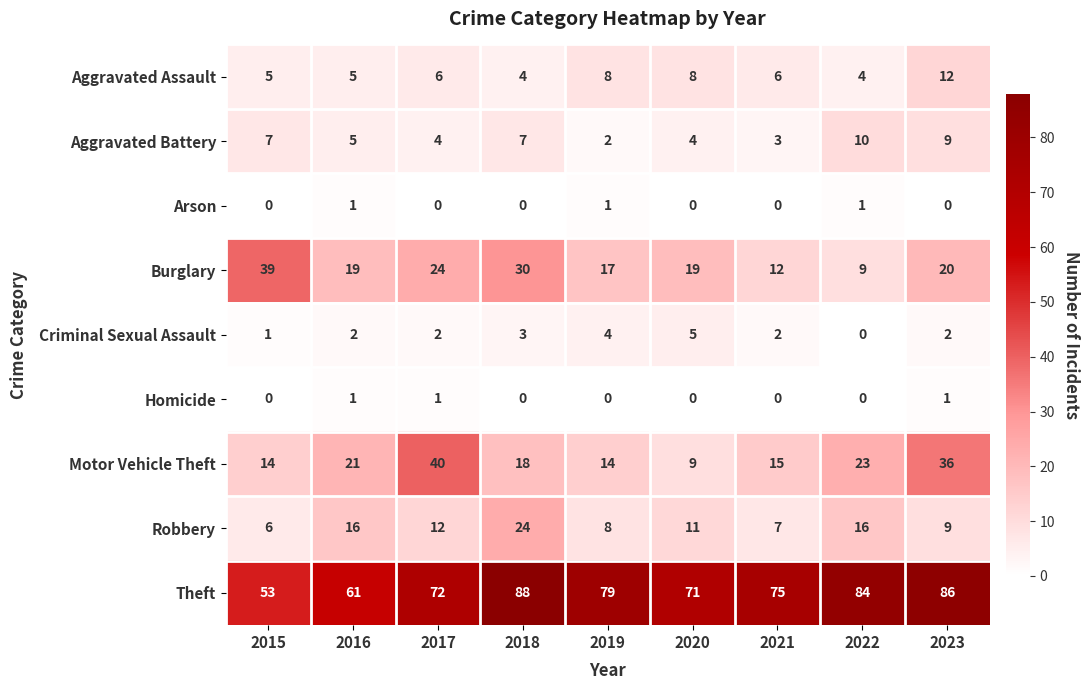

The value of Aggravated Assault at 2022 is 7. True or false?

False